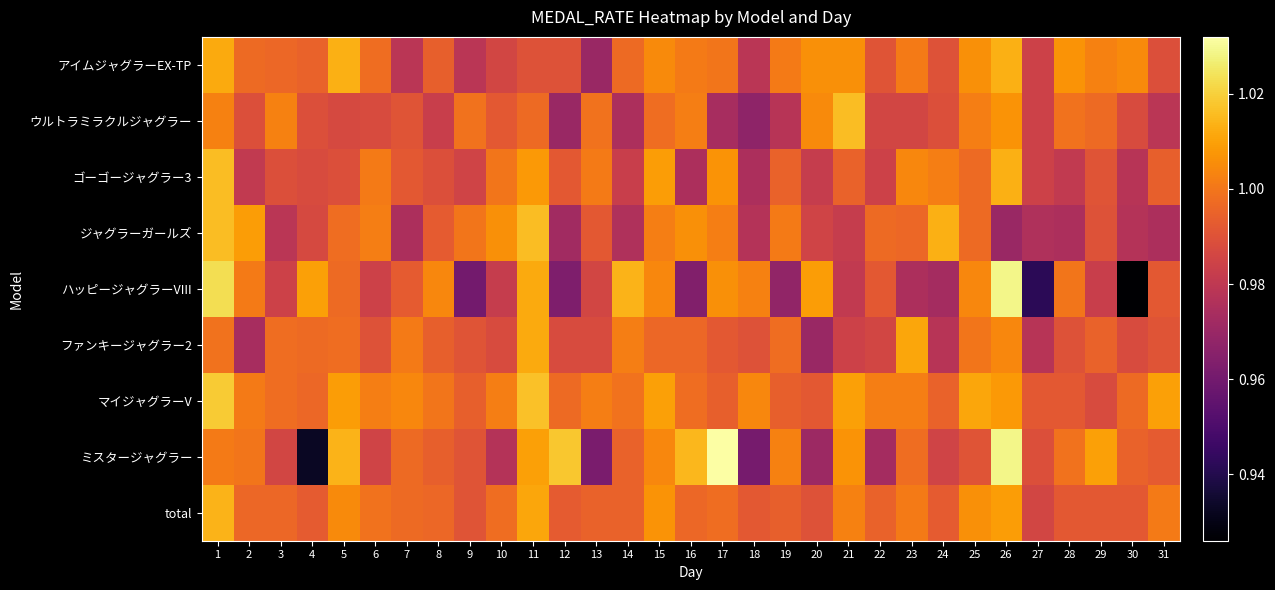

At which category is the sum across all series the highest?

1